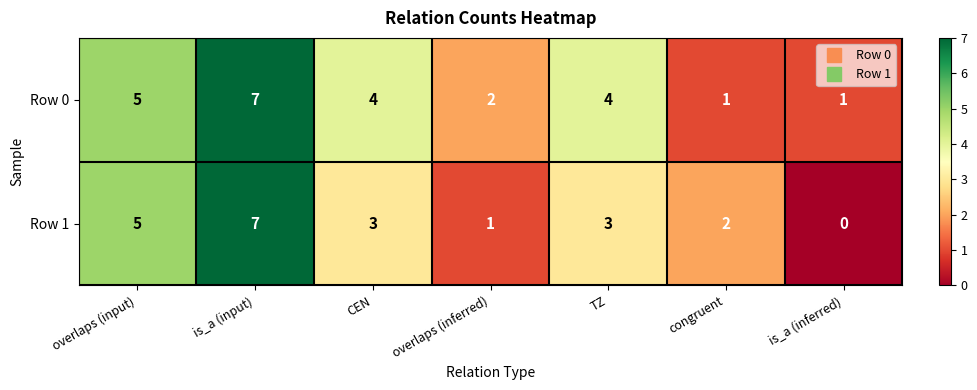

How many categories are shown in the chart?

7